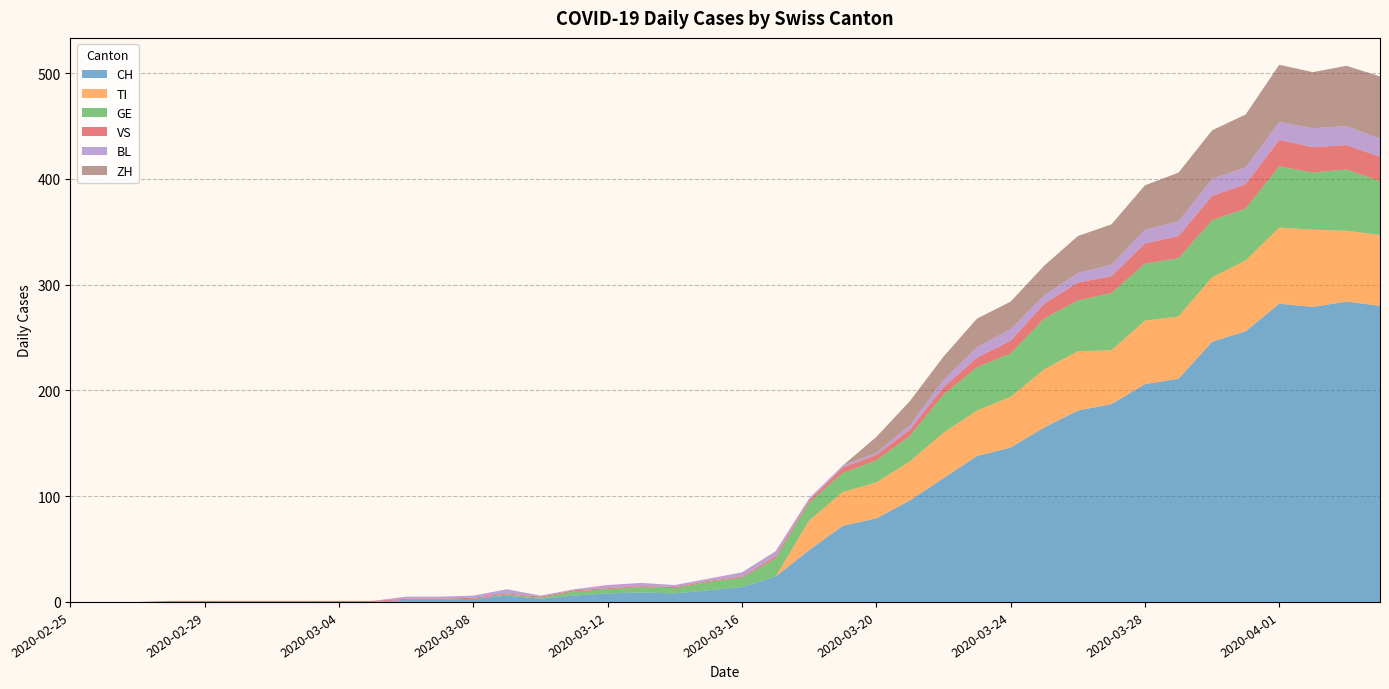

Reading left to right, what are all the values shown in this chart?

CH: 0	0	0	0	0	0	0	0	0	0	2	2	3	6	3	6	8	9	8	11	14	24	49	72	79	96	117	138	146	165	181	187	206	211	246	256	282	279	284	280
TI: 0	0	0	0	0	0	0	0	0	0	0	0	0	0	0	0	0	0	0	0	0	0	28	32	34	37	43	43	48	55	56	51	60	59	61	67	72	73	67	67
GE: 0	0	0	0	0	0	0	0	0	0	0	0	0	1	1	4	4	5	5	8	9	17	17	18	21	24	36	41	41	48	48	54	54	55	54	49	58	54	58	51
VS: 0	0	0	1	1	1	1	1	1	1	1	1	1	1	1	1	1	1	1	1	1	2	2	5	5	6	7	9	12	14	17	16	19	21	23	23	25	24	23	23
BL: 0	0	0	0	0	0	0	0	0	0	2	2	2	4	1	1	3	3	2	2	4	5	2	2	2	4	7	10	11	8	9	11	13	14	16	16	17	18	18	17
ZH: 0	0	0	0	0	0	0	0	0	0	0	0	0	0	0	0	0	0	0	0	0	0	0	0	15	23	22	27	26	28	35	38	42	46	46	50	54	53	57	59